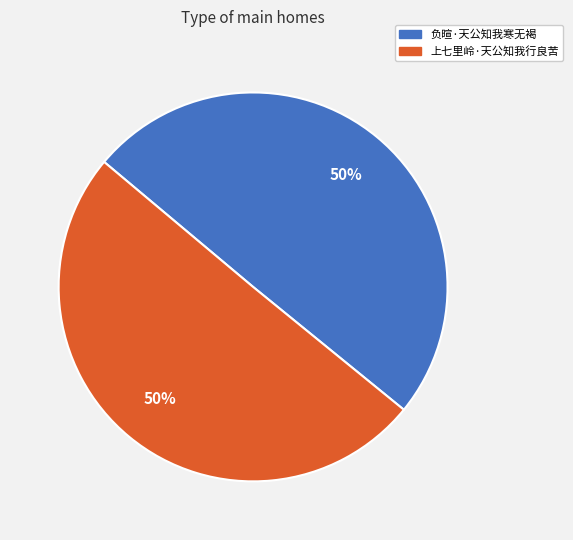

To the nearest percent, what portion does 负暄·天公知我寒无褐 represent?

50%